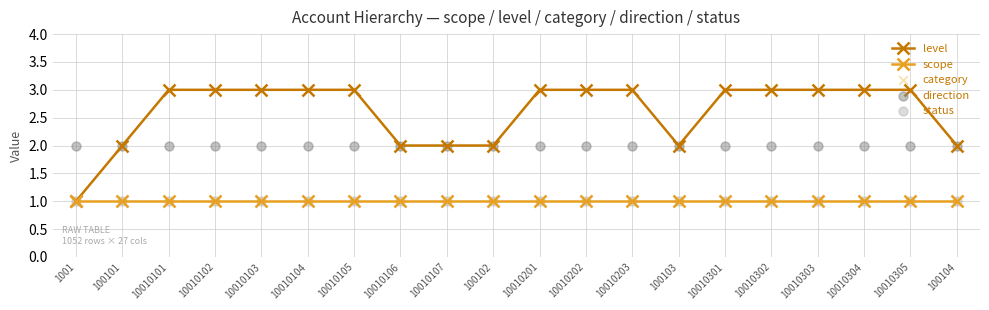

Which series reaches the minimum Y coordinate?

level